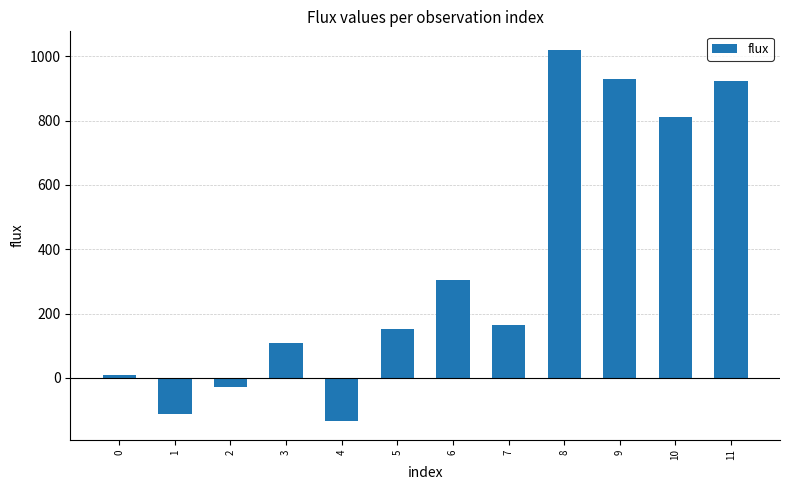

The chart shows a value of 1682.8 at 8. True or false?

False